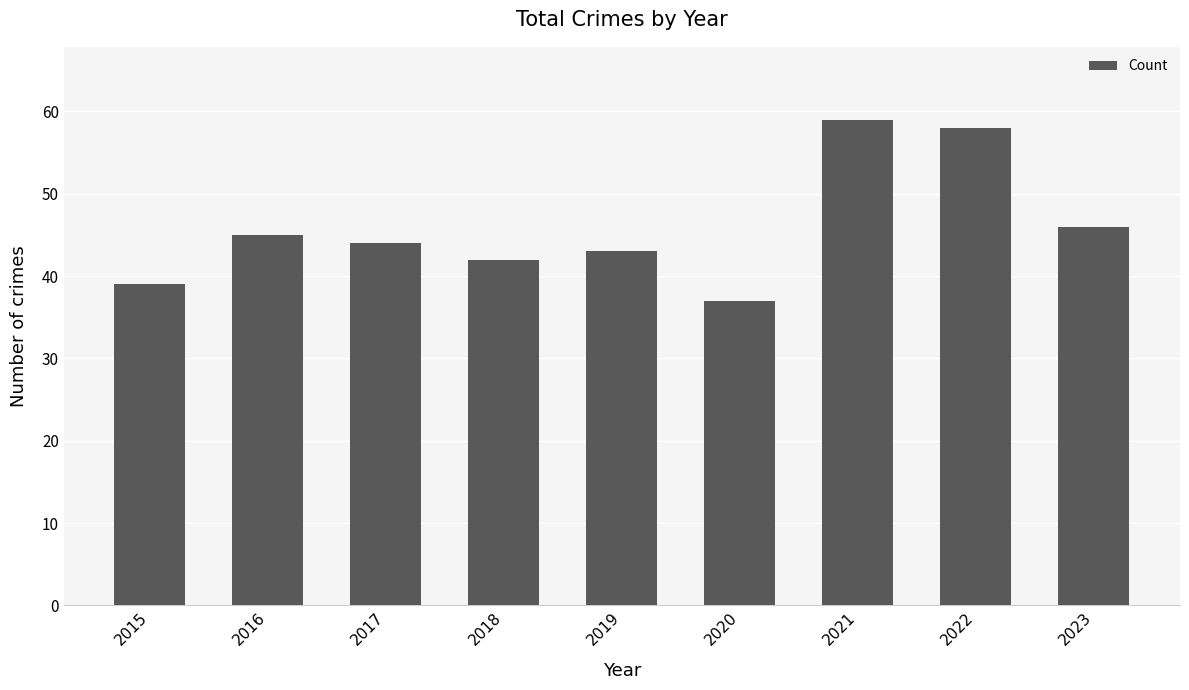

What is the maximum value shown in the chart?

59